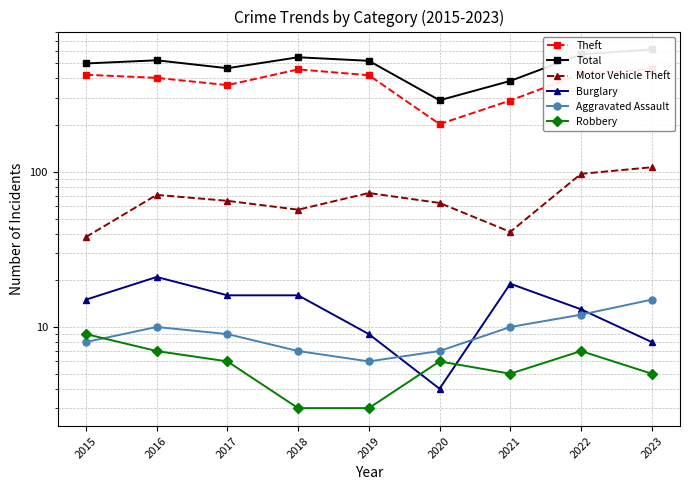

How many lines are shown in the chart?

6